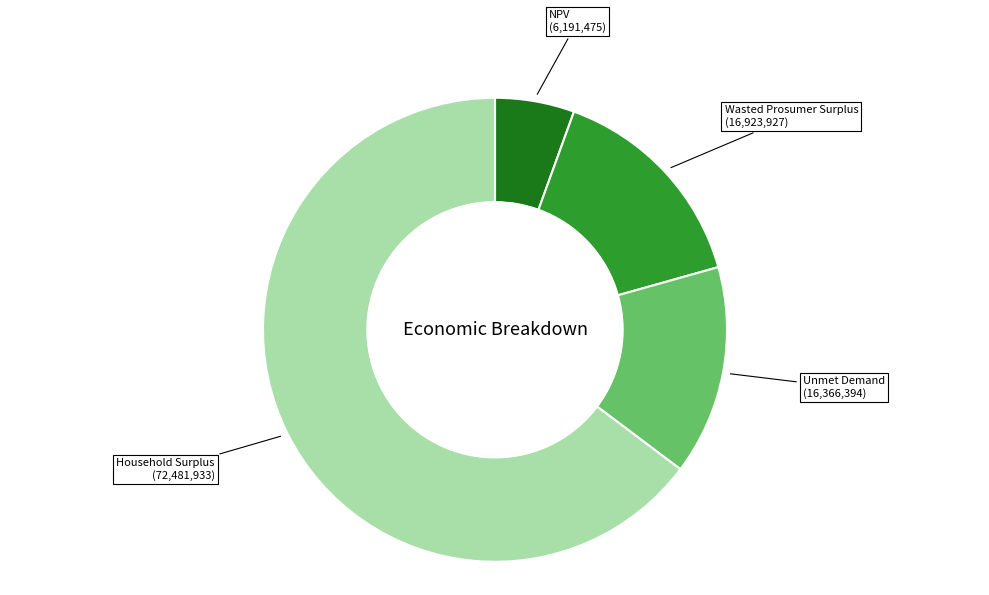

Is it true that NPV is 1% of the pie?

False